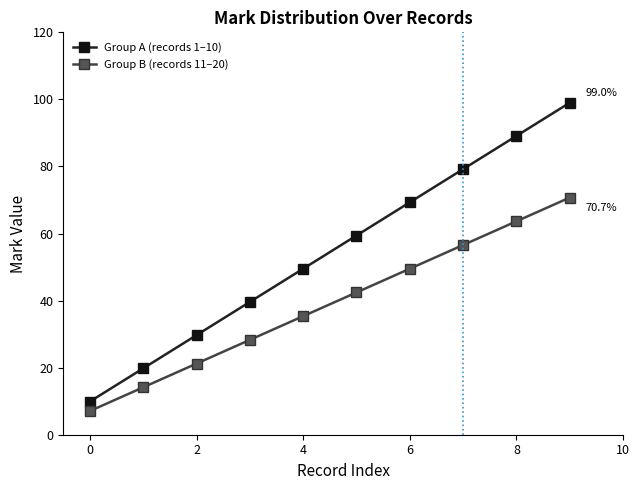

True or false: Group A (records 1–10) and Group B (records 11–20) cross at least once.

False